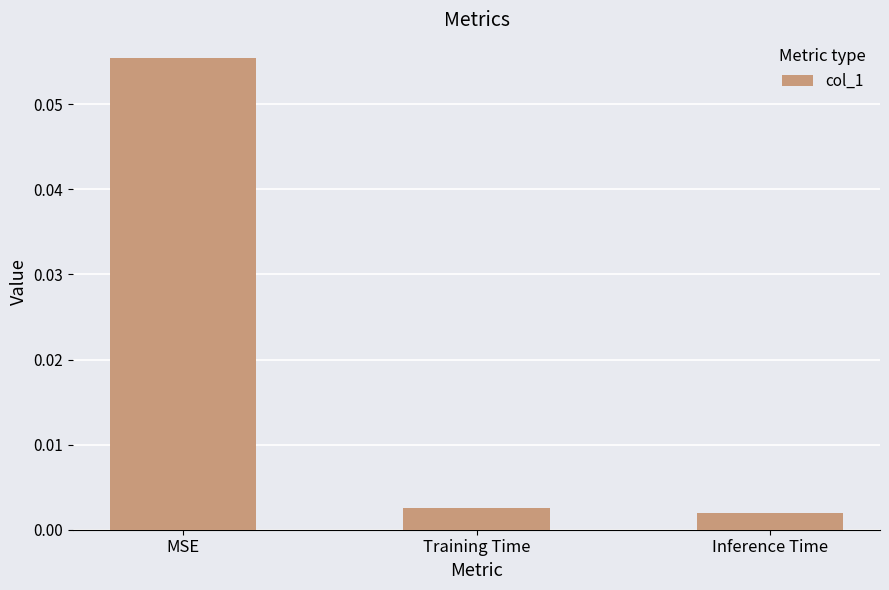

Where is the data nearest to the value 0?

Inference Time